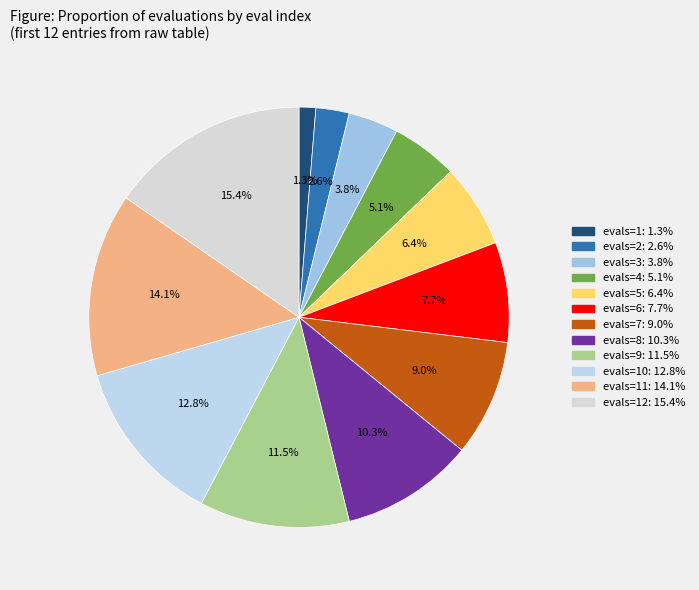

How many segments does this pie chart have?

12